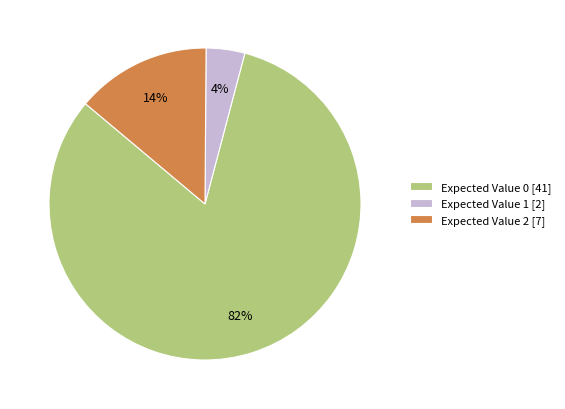

What percentage is the Expected Value 0 [41] slice, to the nearest percent?

82%